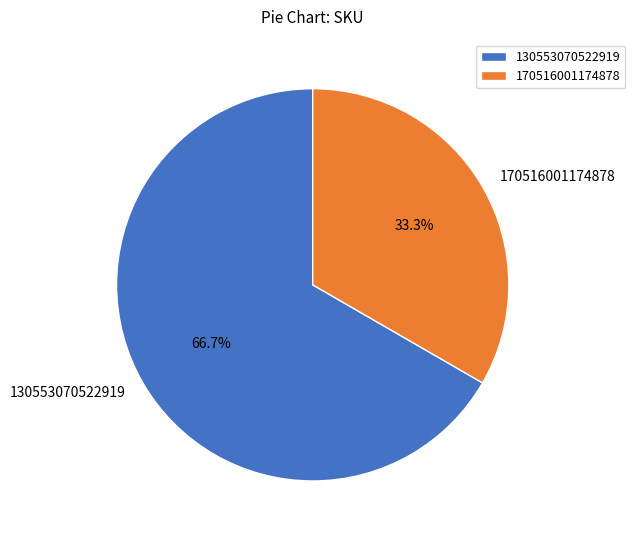

To the nearest percent, what percentage of the pie is 130553070522919?

67%